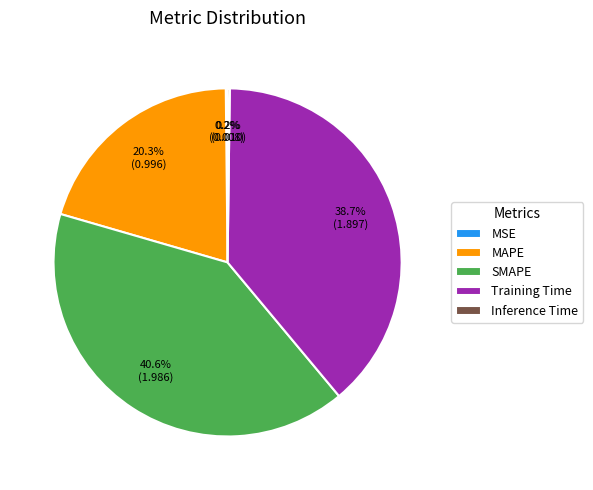

Does any single category account for the majority?

No